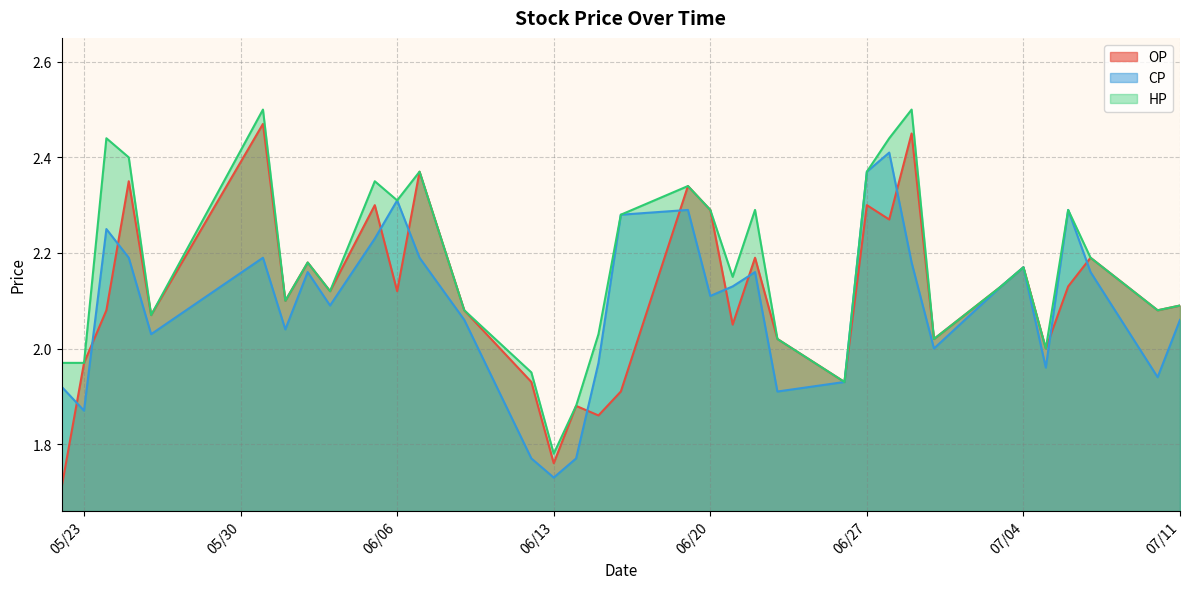

How many series are shown in this chart?

3